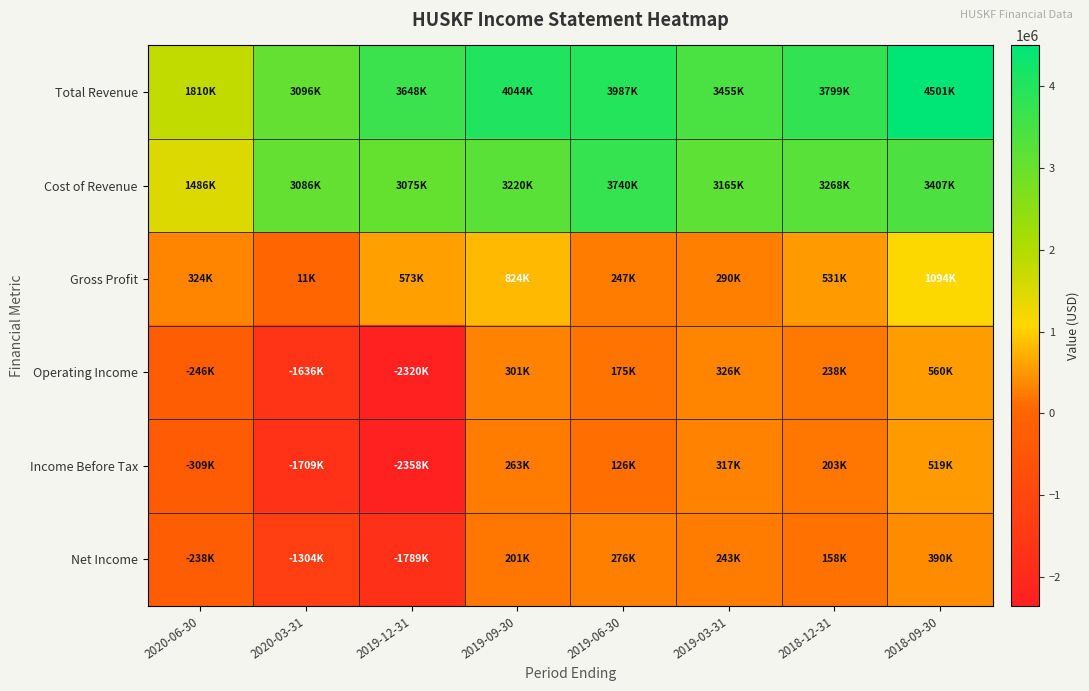

Between 2020-03-31 and 2019-03-31, which is larger?

2019-03-31